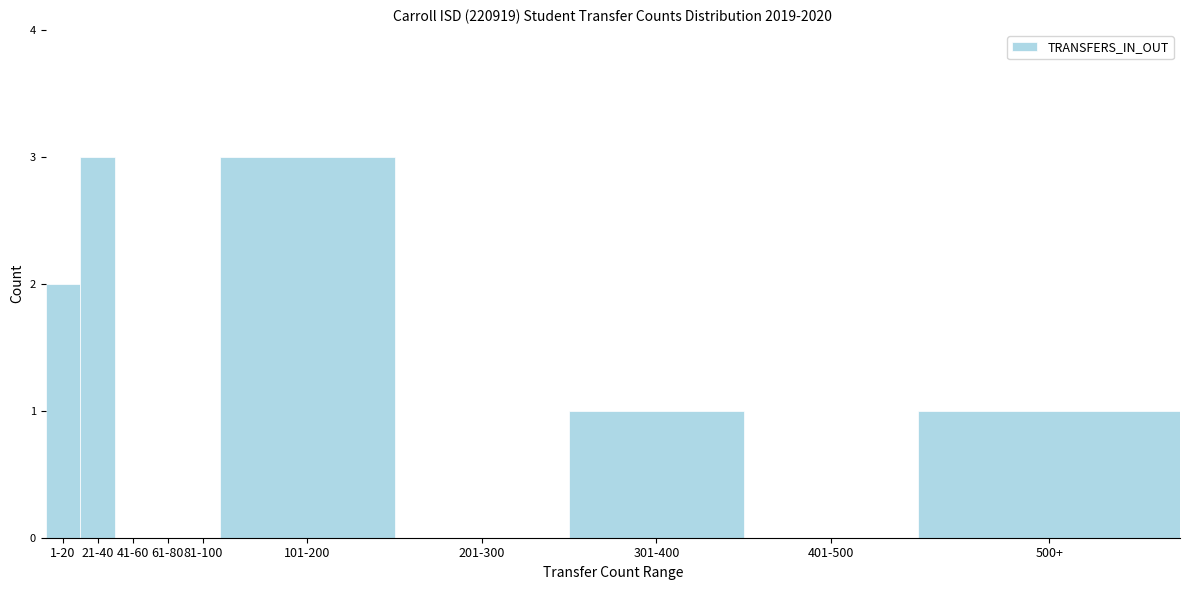

What is the sum of the values at 21-40 and 81-100?

3